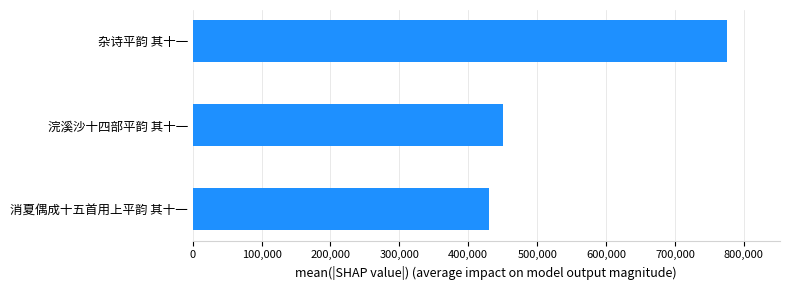

At which category does the chart reach its peak across all series?

杂诗平韵 其十一